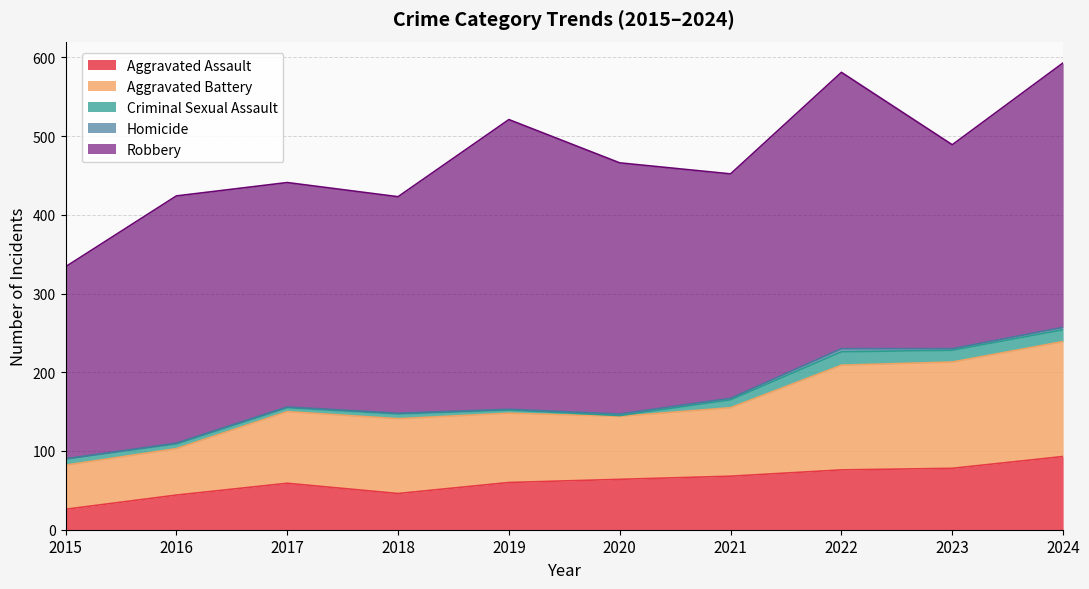

What is the difference between the Criminal Sexual Assault values at 2018 and 2017?

1